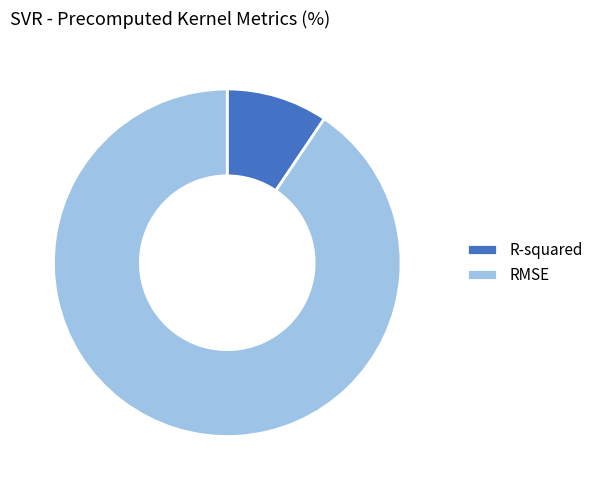

Combined, do R-squared and RMSE account for over 50%?

Yes